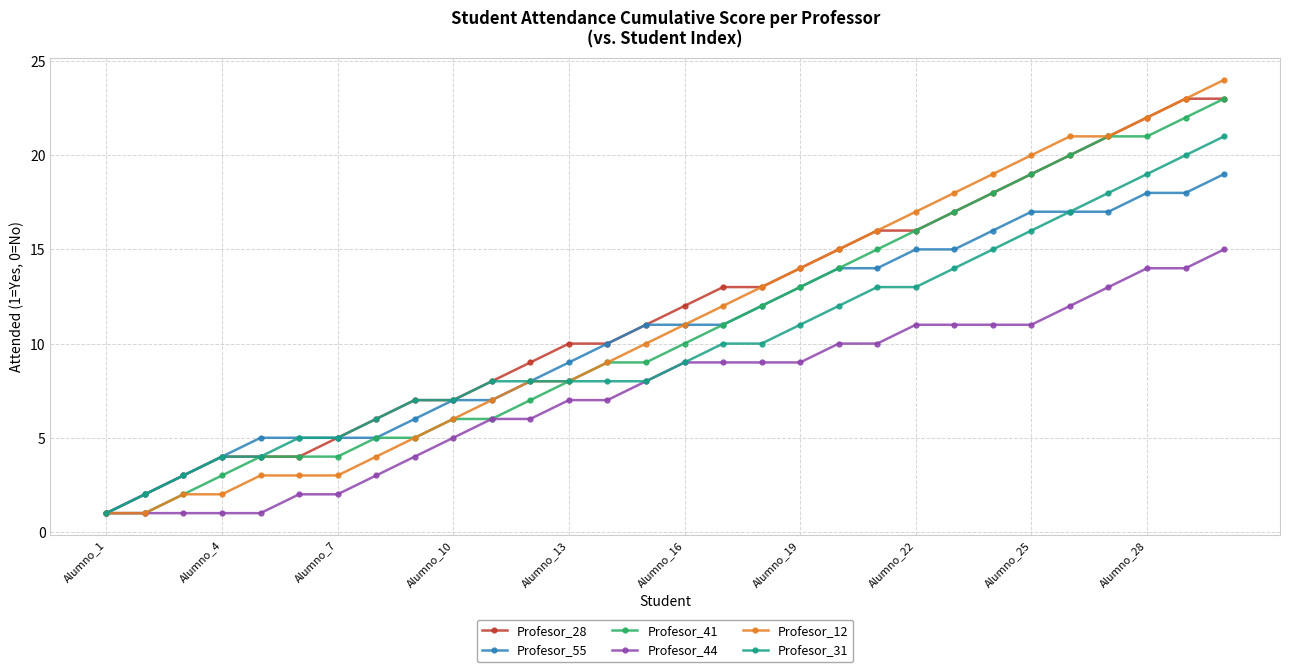

Which series has the largest range (max minus min)?

Profesor_12